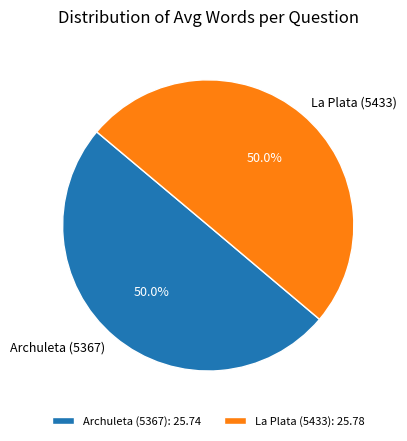

What percentage is NOT represented by La Plata (5433)?

50.0%